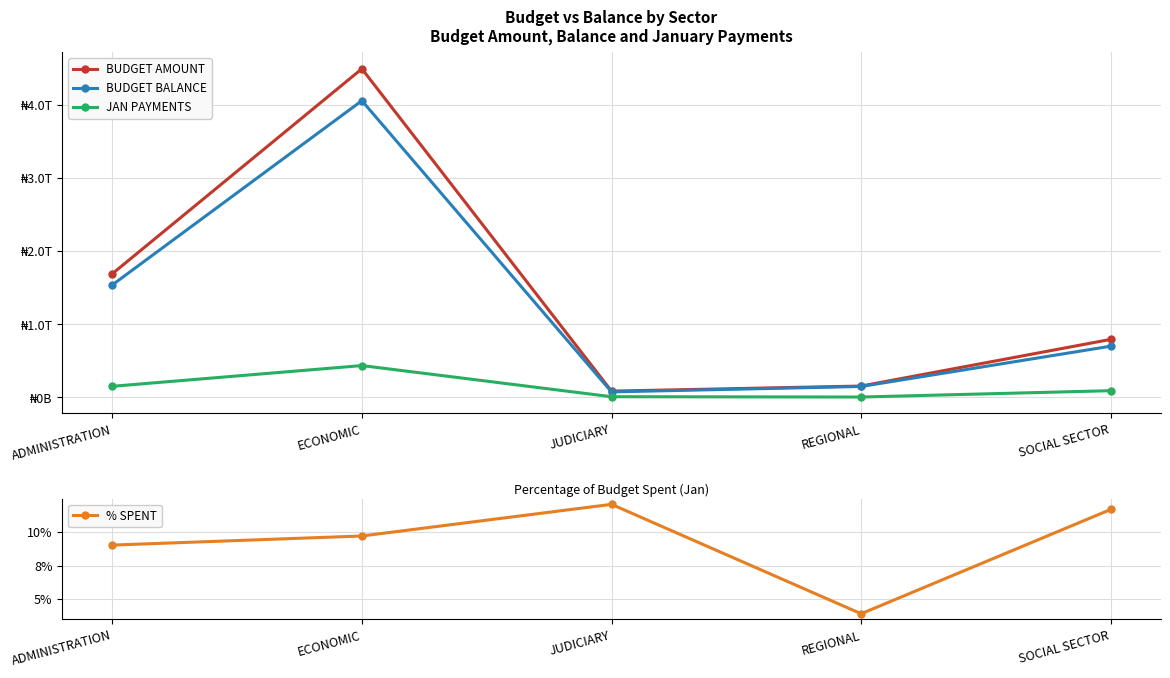

What is the spread (max minus min) of values at ECONOMIC?

4488019985261.4